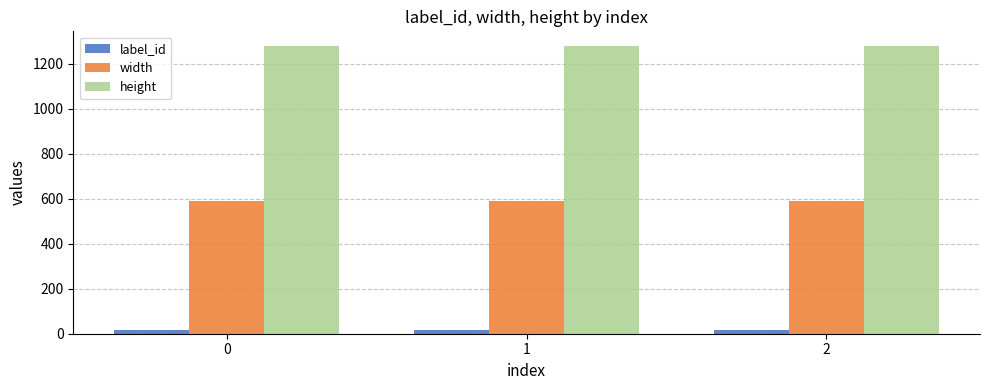

At 0, list the series in order from smallest to largest.

label_id, width, height